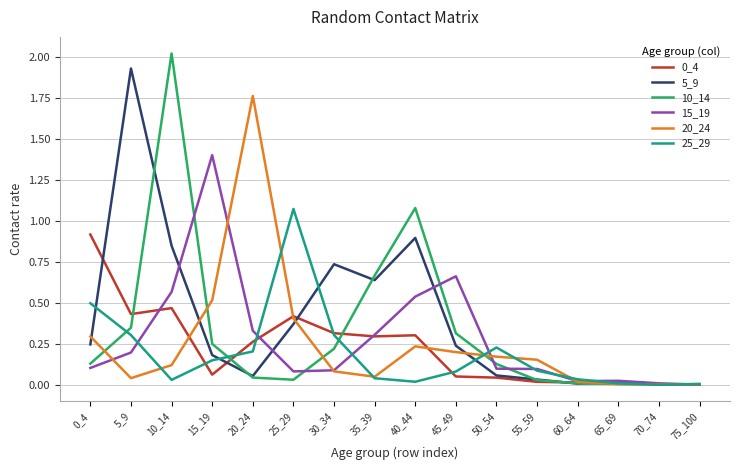

Which series has the widest spread of values?

10_14